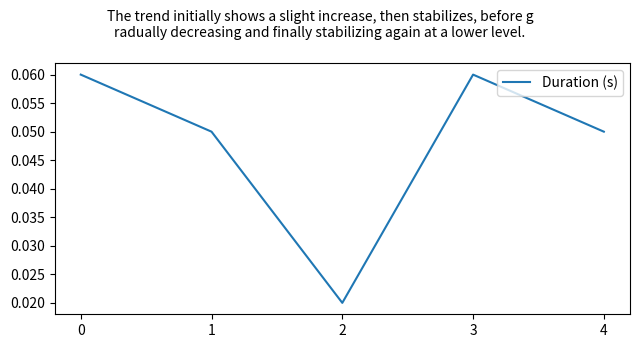

At which category does the data reach its first local valley?

2